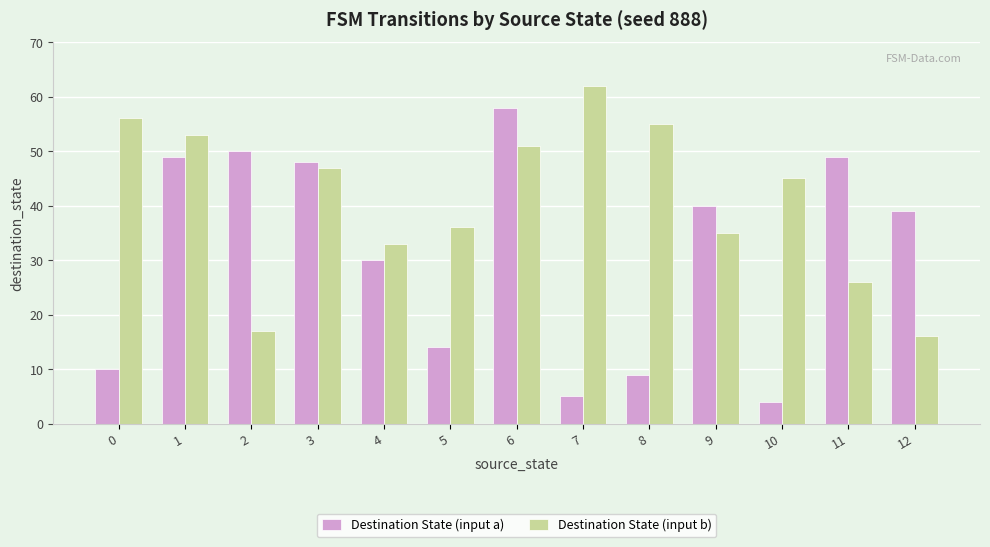

What is the difference between the maximum and minimum values in the Destination State (input b) series?

46